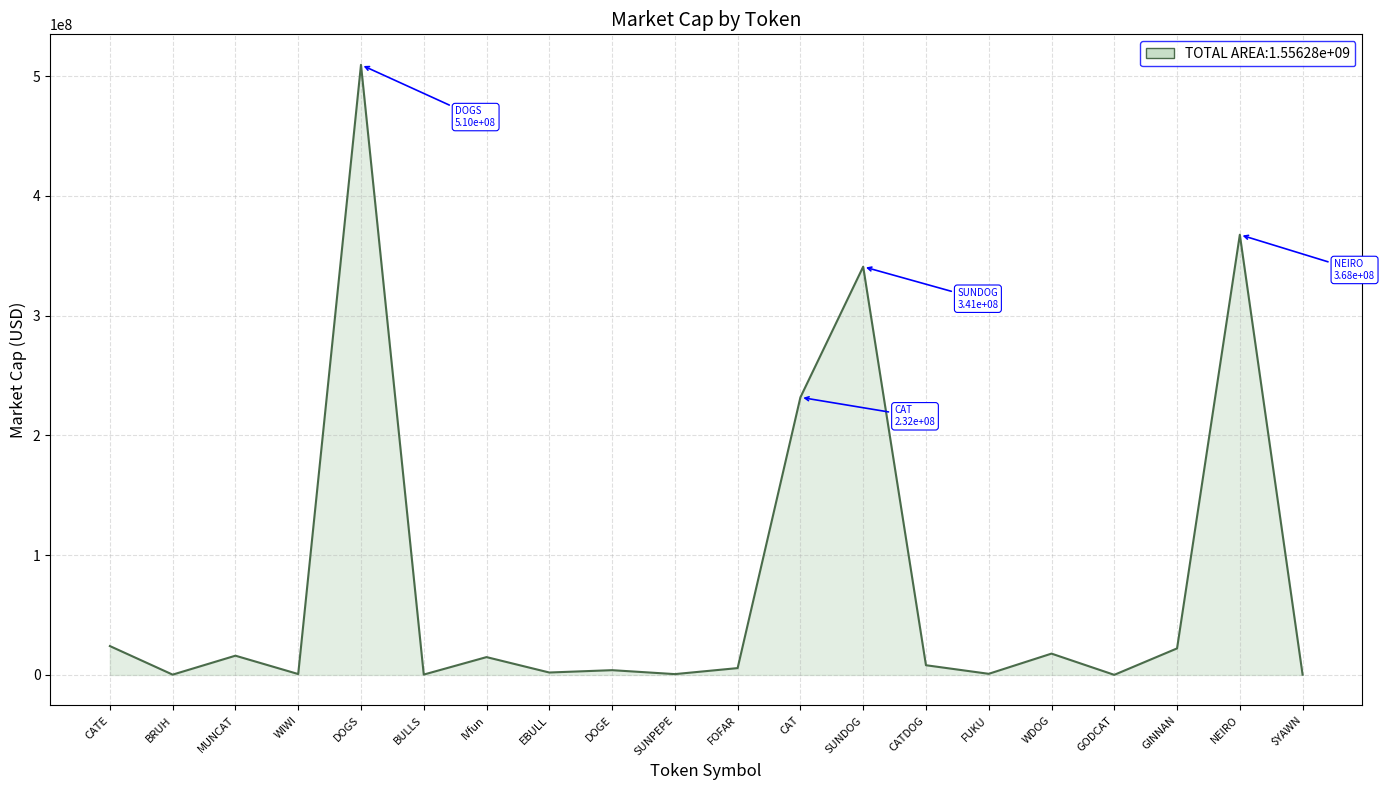

What is the change in value from BRUH to WDOG?

+17550296.0